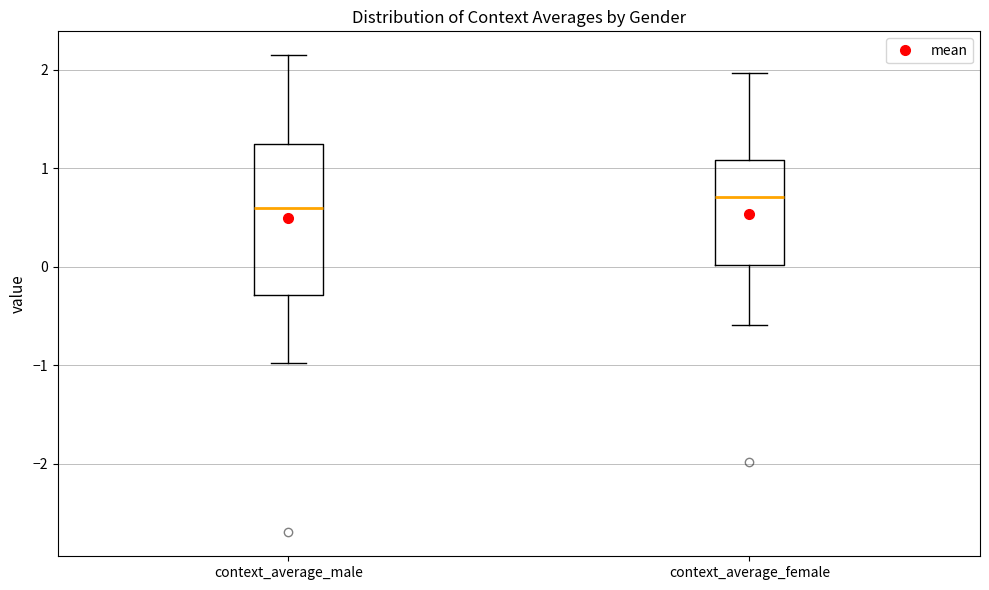

Which box has the lowest median line?

context_average_male